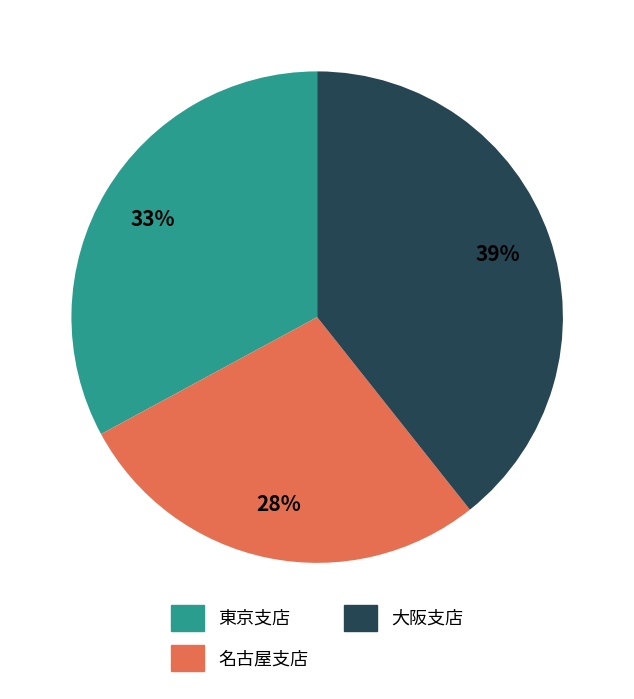

Which category has the smallest portion of the pie?

名古屋支店